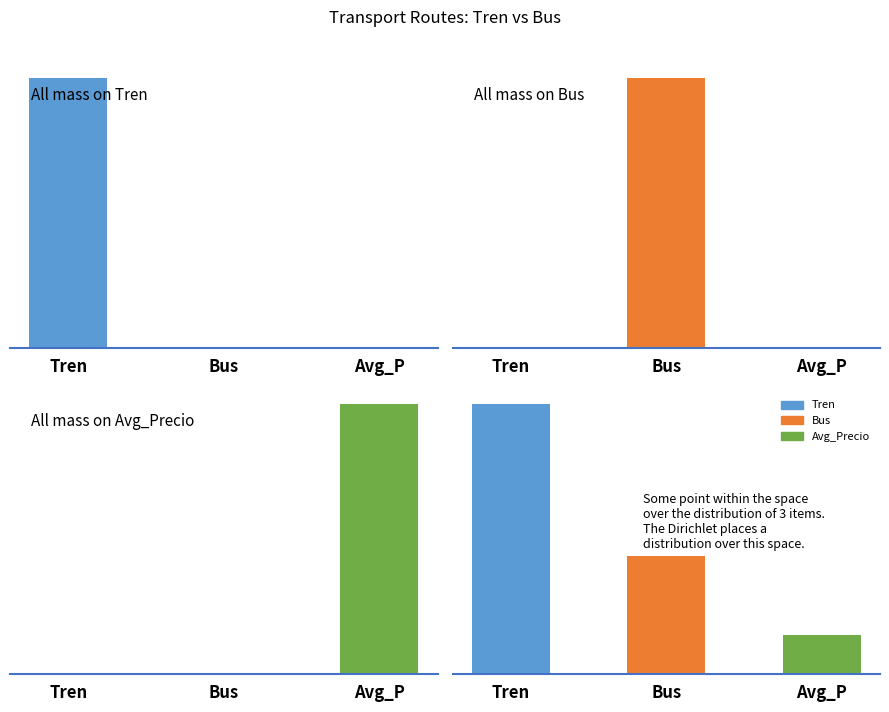

What is the total value across all series at Tren?

48.2